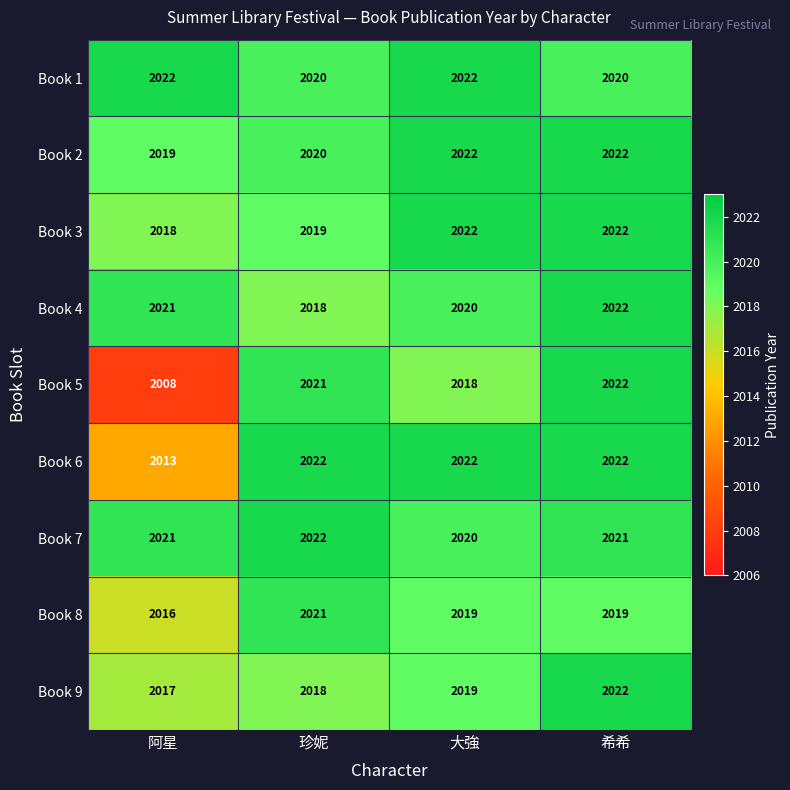

The value of Book 7 at 大強 is 3627. True or false?

False